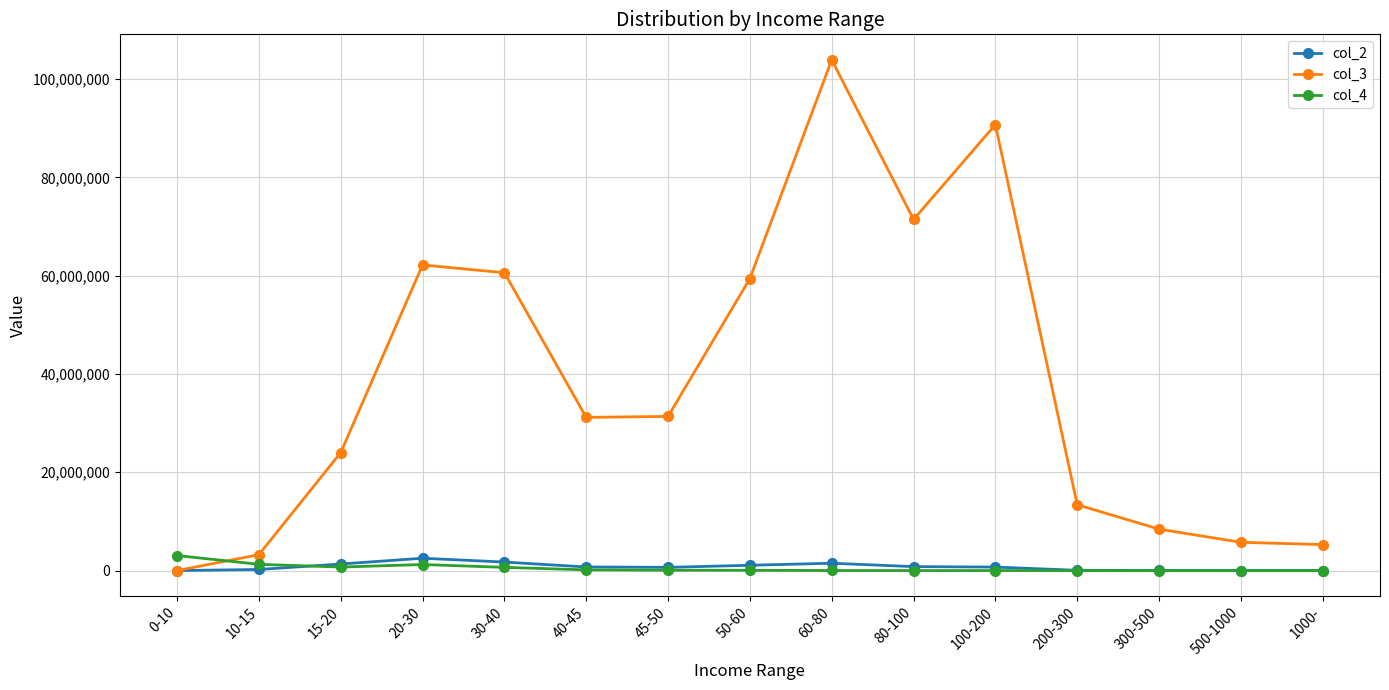

How many series are shown in this chart?

3